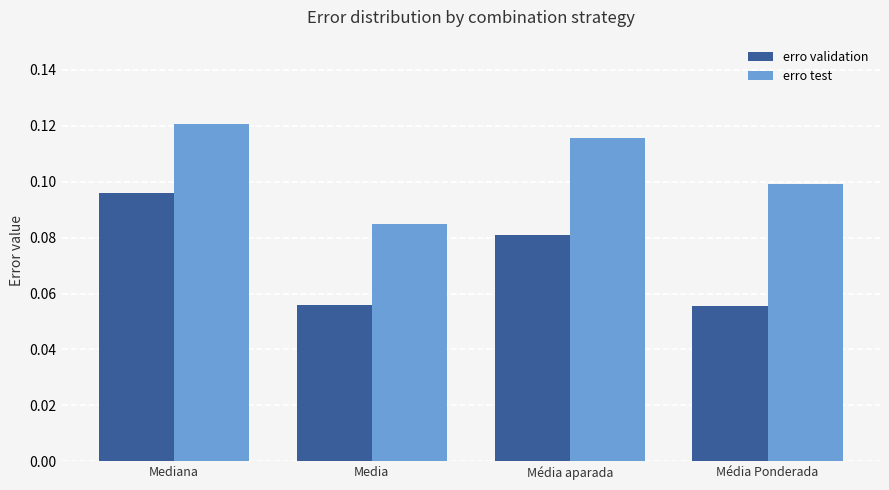

Rank the series at Mediana from highest to lowest value.

erro test, erro validation